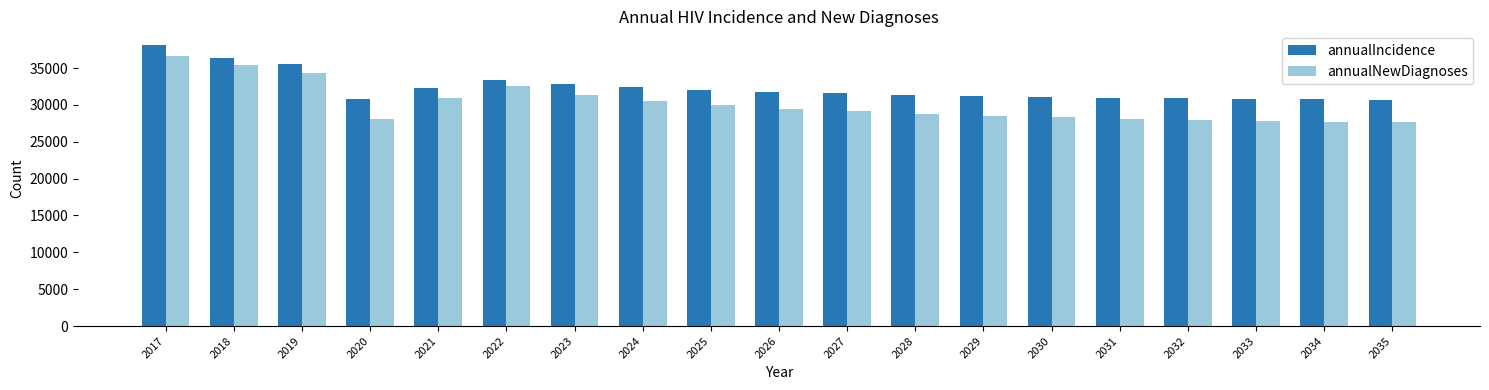

Is the value of annualIncidence at 2023 greater than the value of annualNewDiagnoses at 2029?

Yes